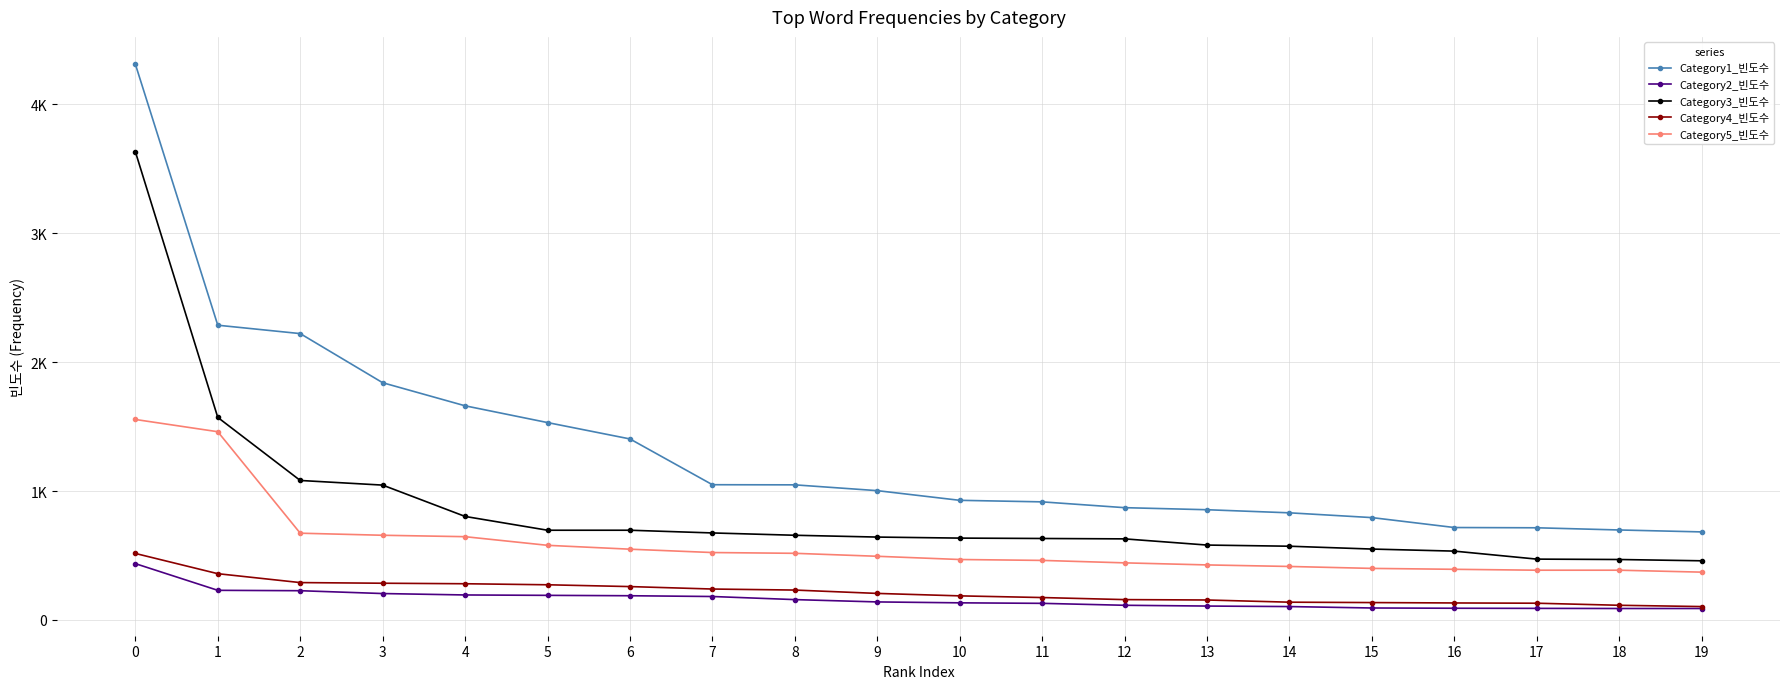

Which series has the widest spread of values?

Category1_빈도수